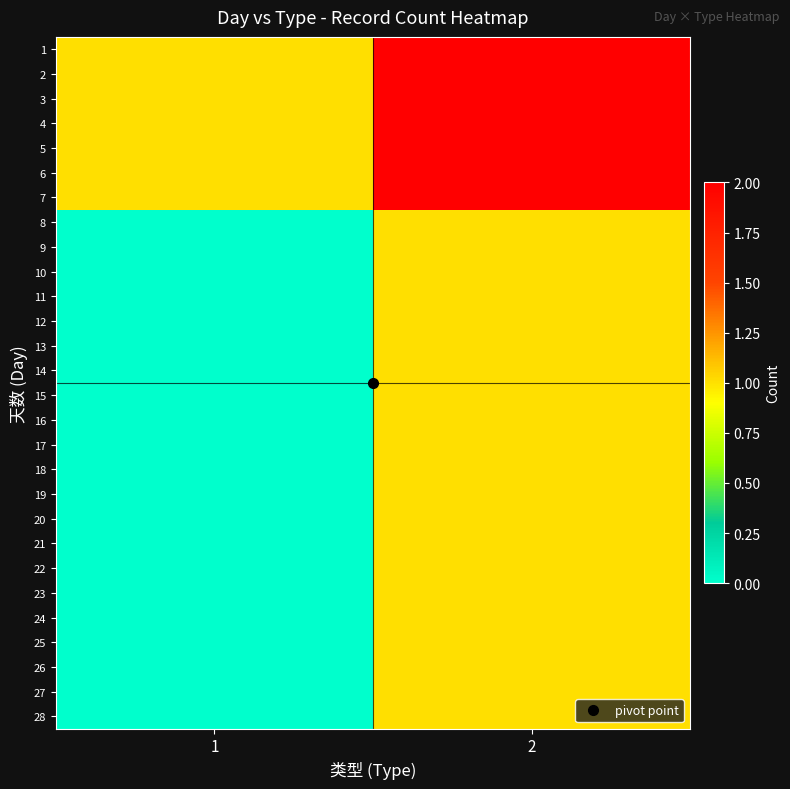

What is the total value across all series at 2?

35